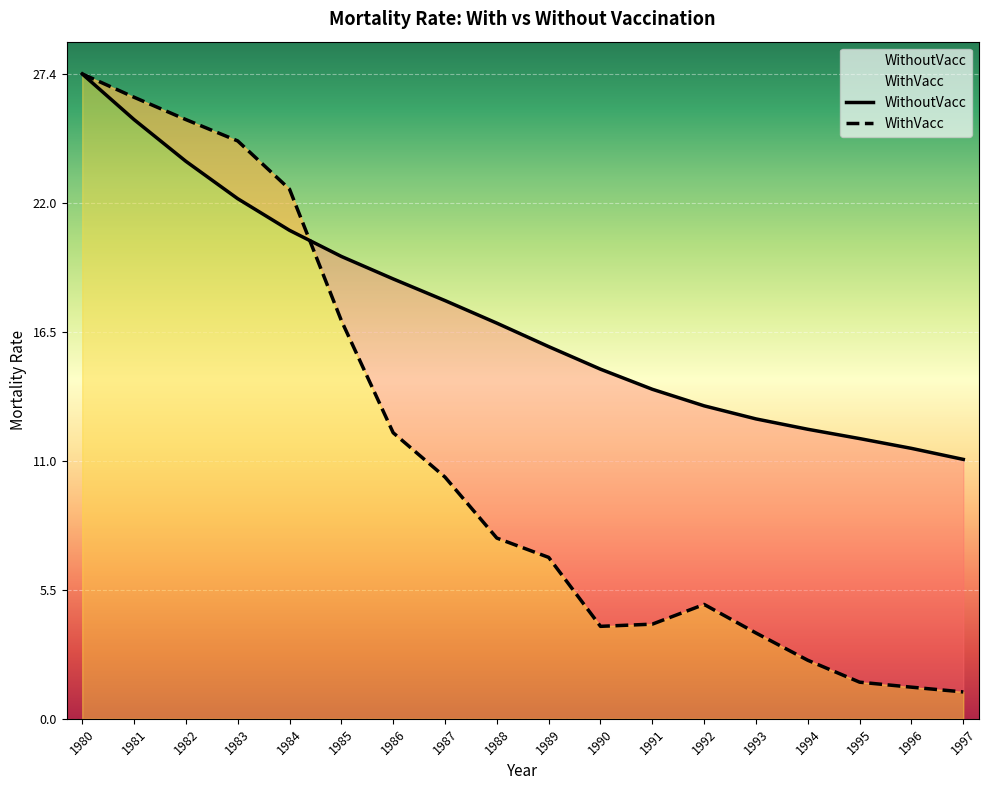

Reading left to right, transcribe all the data shown in this chart.

WithoutVacc: 1980=27.4	1981=25.5	1982=23.7	1983=22.1	1984=20.8	1985=19.7	1986=18.7	1987=17.8	1988=16.8	1989=15.8	1990=14.9	1991=14.0	1992=13.3	1993=12.8	1994=12.3	1995=11.9	1996=11.5	1997=11.0
WithVacc: 1980=27.4	1981=26.5	1982=25.5	1983=24.6	1984=22.5	1985=17.0	1986=12.2	1987=10.3	1988=7.7	1989=6.9	1990=3.9	1991=4.0	1992=4.9	1993=3.7	1994=2.5	1995=1.6	1996=1.3	1997=1.1